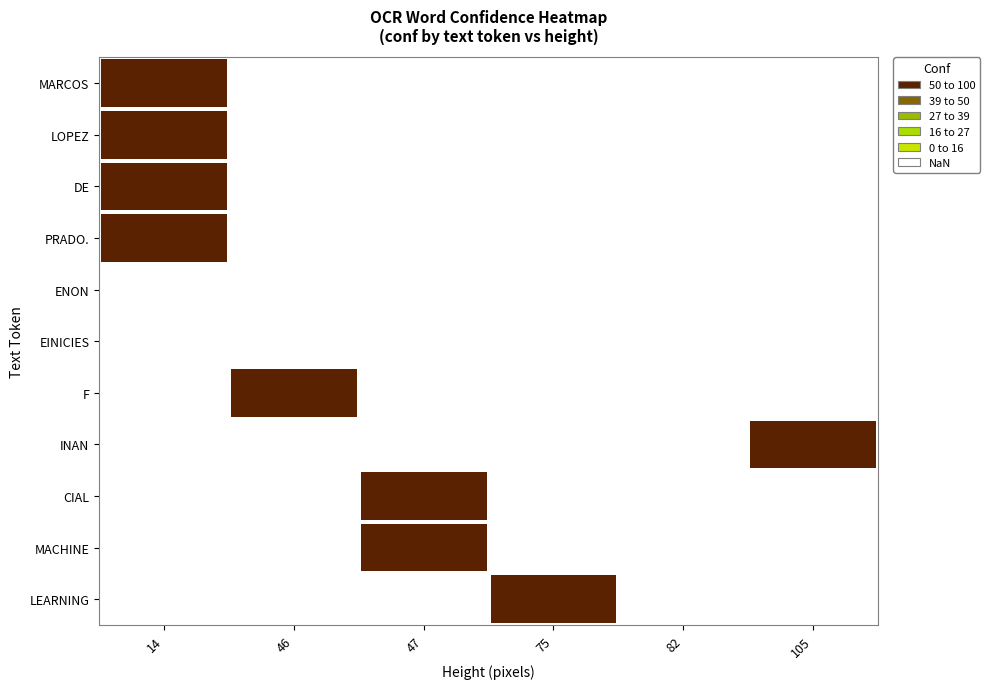

Between 47 and 46, which is larger?

46